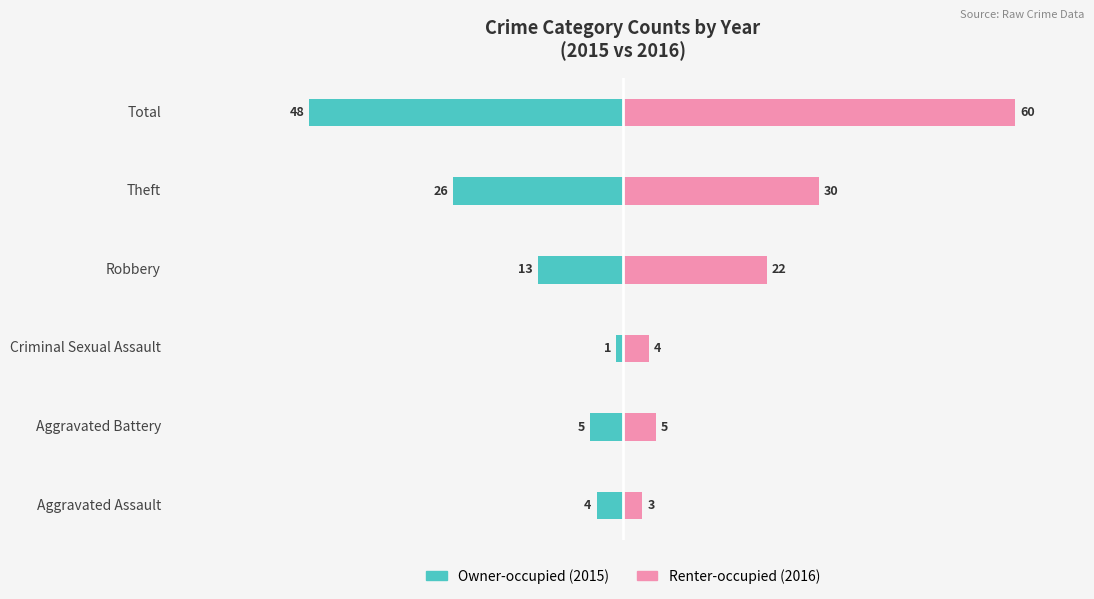

Rank the series at Criminal Sexual Assault from highest to lowest value.

Renter-occupied, Owner-occupied